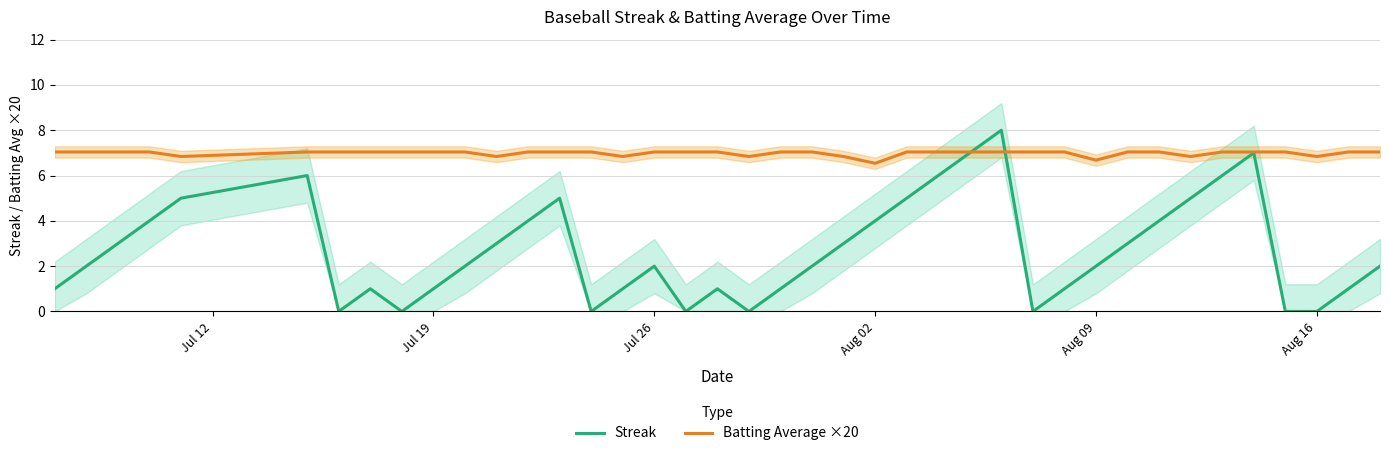

What is the minimum value for Batting Average ×20?

6.5